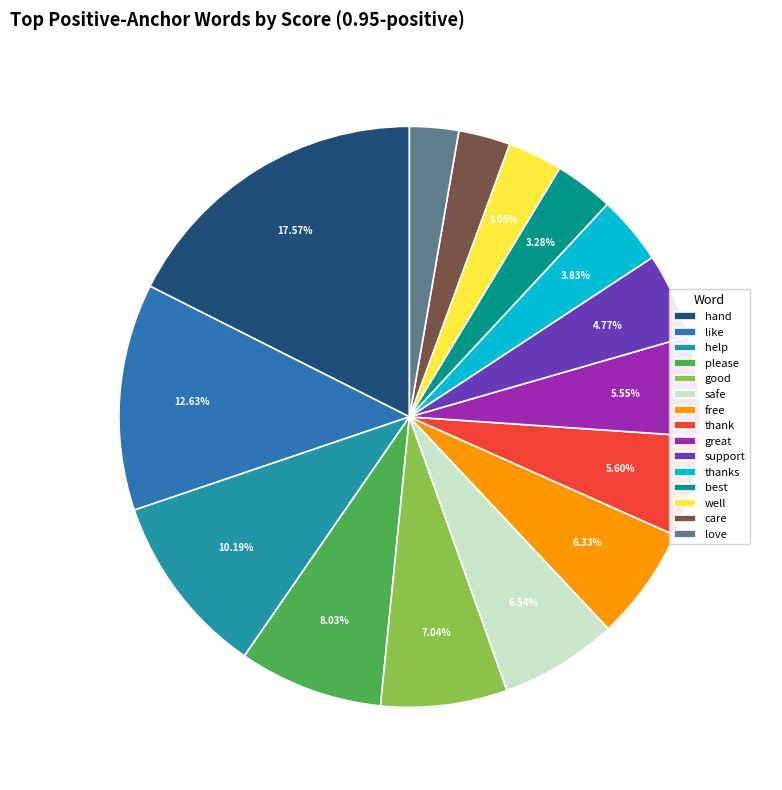

The free slice represents 6% of the pie. True or false?

True